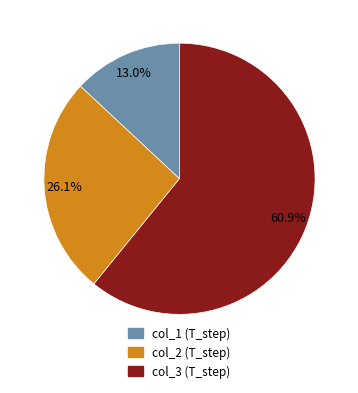

Does any single category account for the majority?

Yes